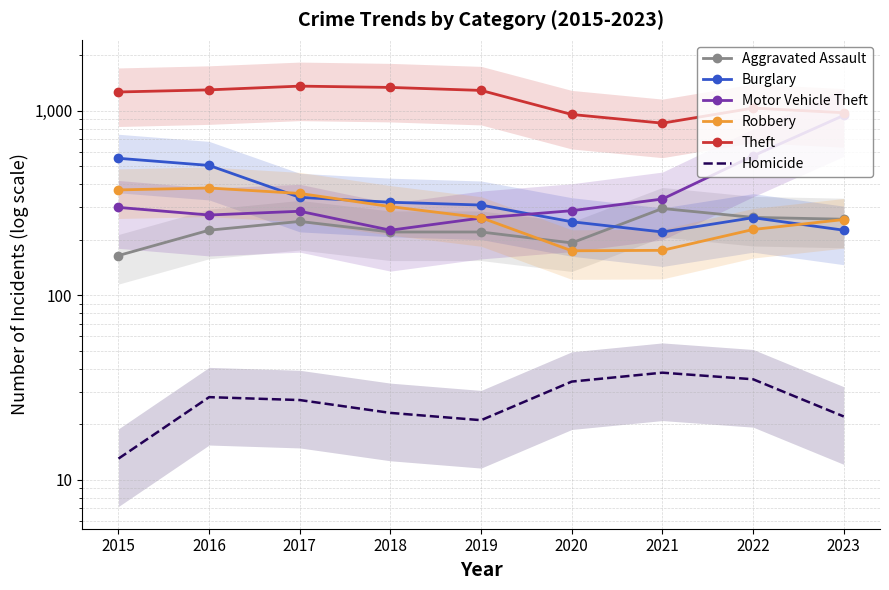

Does the chart have visible grid lines?

Yes